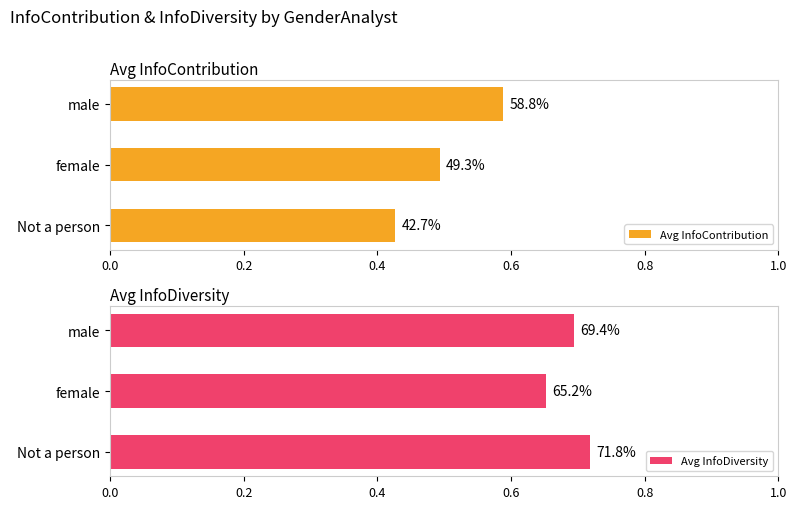

Reading left to right, transcribe all the data shown in this chart.

Avg InfoContribution: 0.4	0.5	0.6
Avg InfoDiversity: 0.7	0.7	0.7